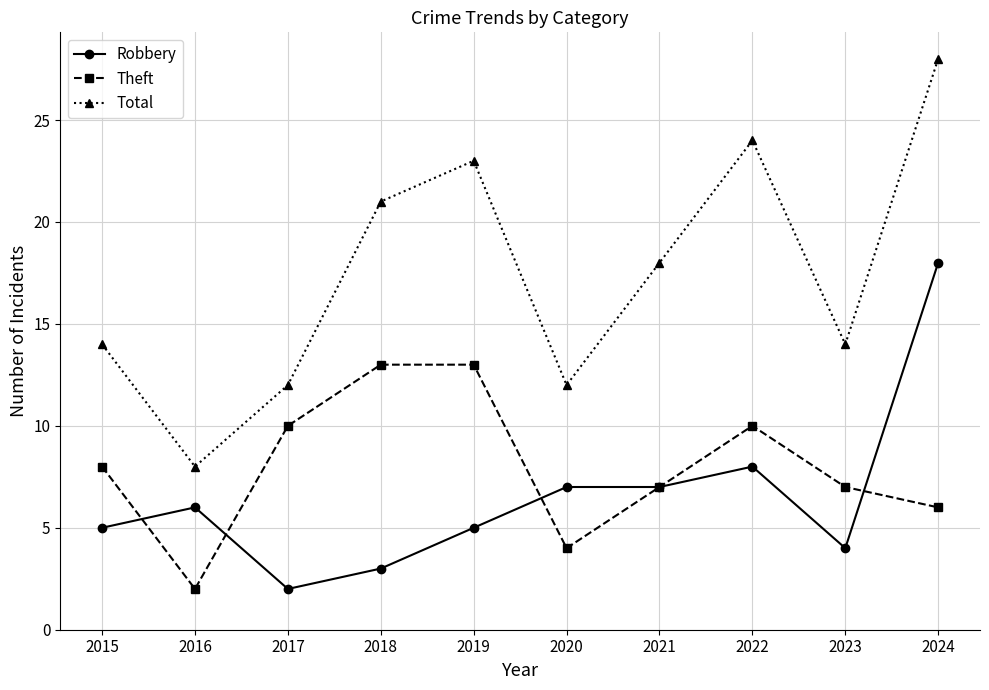

What is the maximum value shown in the chart?

28